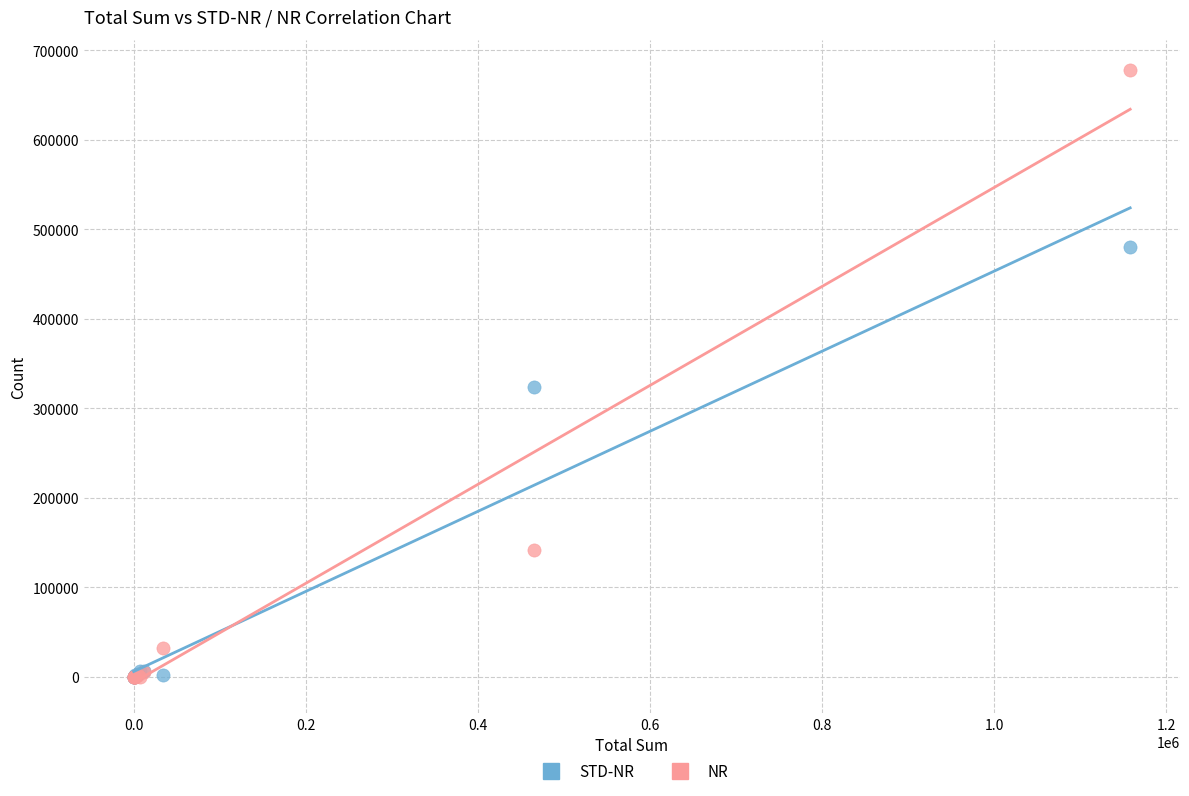

Which series reaches the maximum Y coordinate?

NR